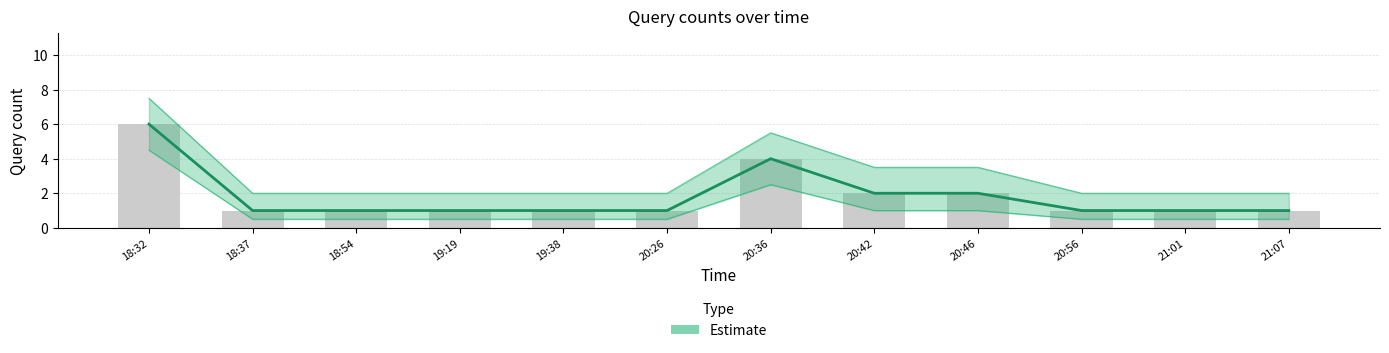

Count the number of categories in the chart.

12